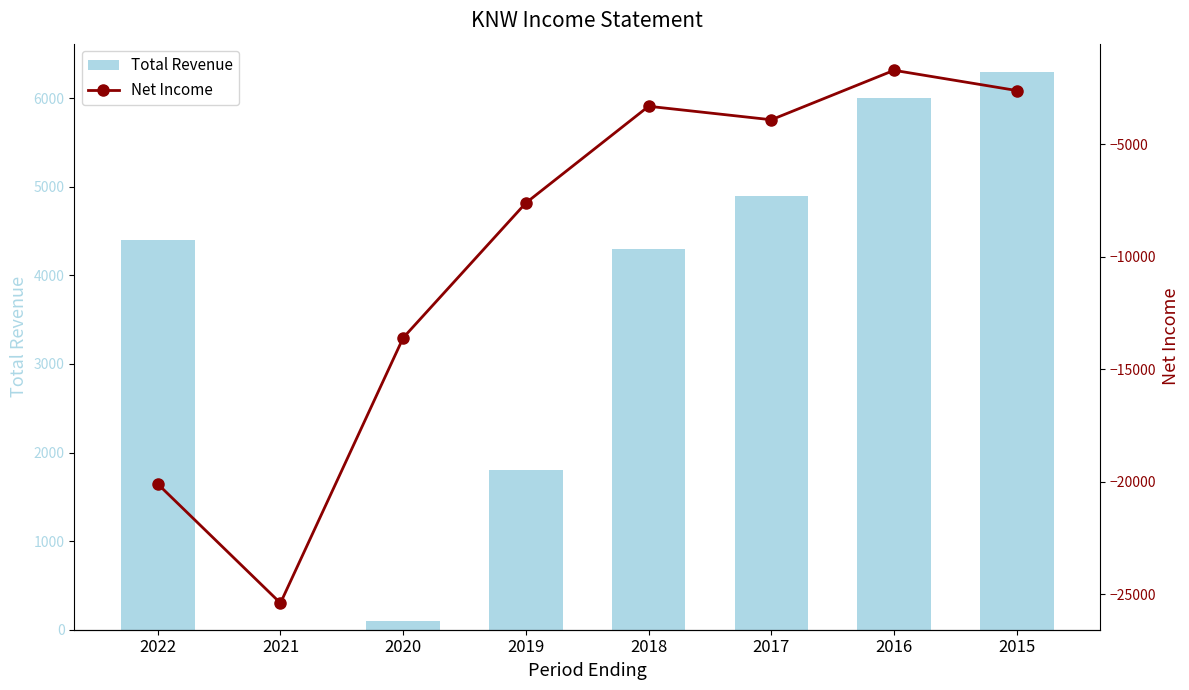

What is the average value of the Total Revenue series?

3475